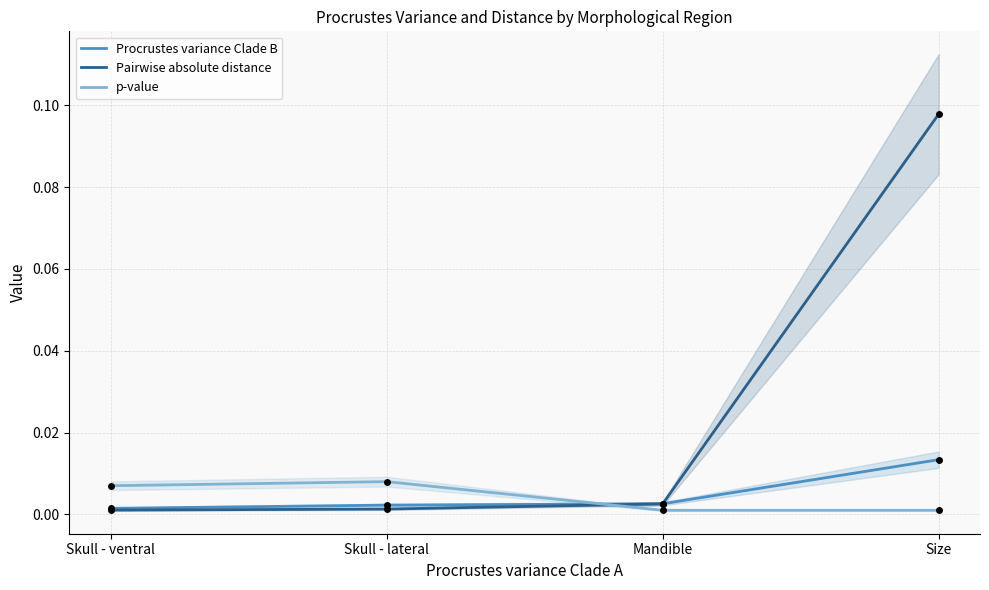

Which series has the largest Y range (max minus min)?

Pairwise absolute distance